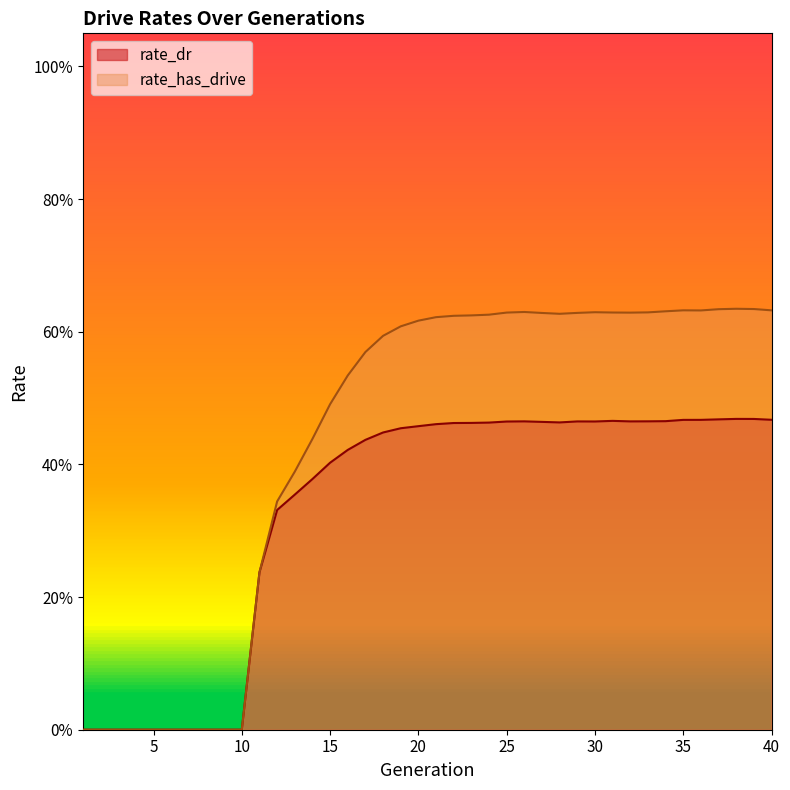

Reading left to right, extract all data points from this chart.

rate_dr: 1=0.0	2=0.0	3=0.0	4=0.0	5=0.0	6=0.0	7=0.0	8=0.0	9=0.0	10=0.0	11=0.2	12=0.3	13=0.4	14=0.4	15=0.4	16=0.4	17=0.4	18=0.4	19=0.5	20=0.5	21=0.5	22=0.5	23=0.5	24=0.5	25=0.5	26=0.5	27=0.5	28=0.5	29=0.5	30=0.5	31=0.5	32=0.5	33=0.5	34=0.5	35=0.5	36=0.5	37=0.5	38=0.5	39=0.5	40=0.5
rate_has_drive: 1=0.0	2=0.0	3=0.0	4=0.0	5=0.0	6=0.0	7=0.0	8=0.0	9=0.0	10=0.0	11=0.2	12=0.3	13=0.4	14=0.4	15=0.5	16=0.5	17=0.6	18=0.6	19=0.6	20=0.6	21=0.6	22=0.6	23=0.6	24=0.6	25=0.6	26=0.6	27=0.6	28=0.6	29=0.6	30=0.6	31=0.6	32=0.6	33=0.6	34=0.6	35=0.6	36=0.6	37=0.6	38=0.6	39=0.6	40=0.6